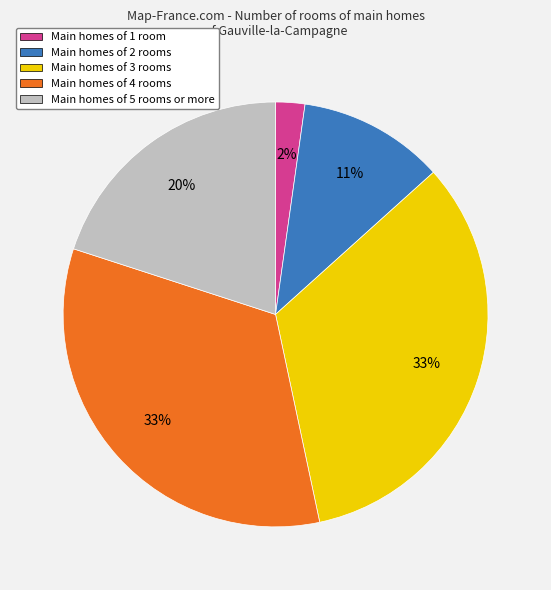

What percentage is the Main homes of 3 rooms slice, to the nearest percent?

33%